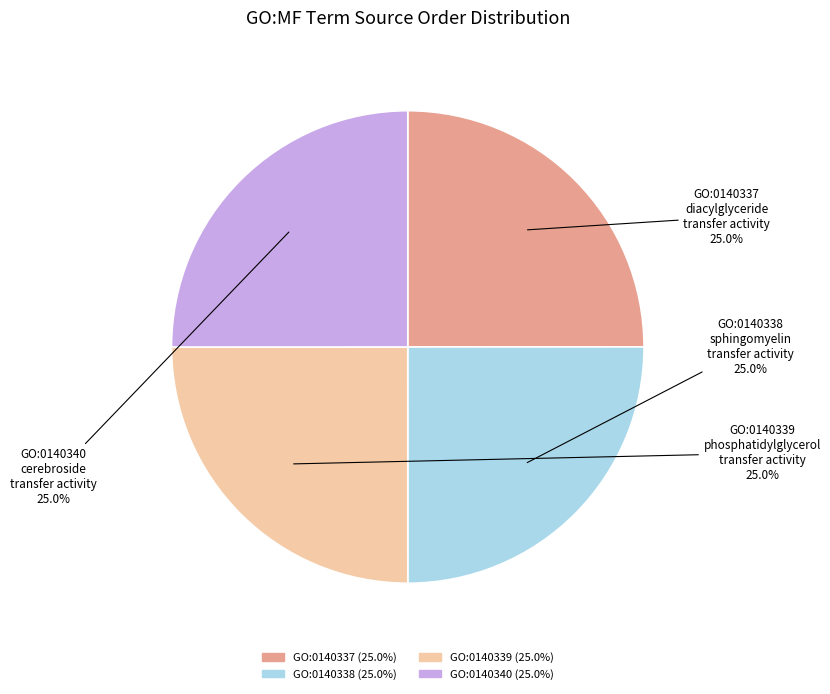

Is there any slice that represents more than half of the pie?

No